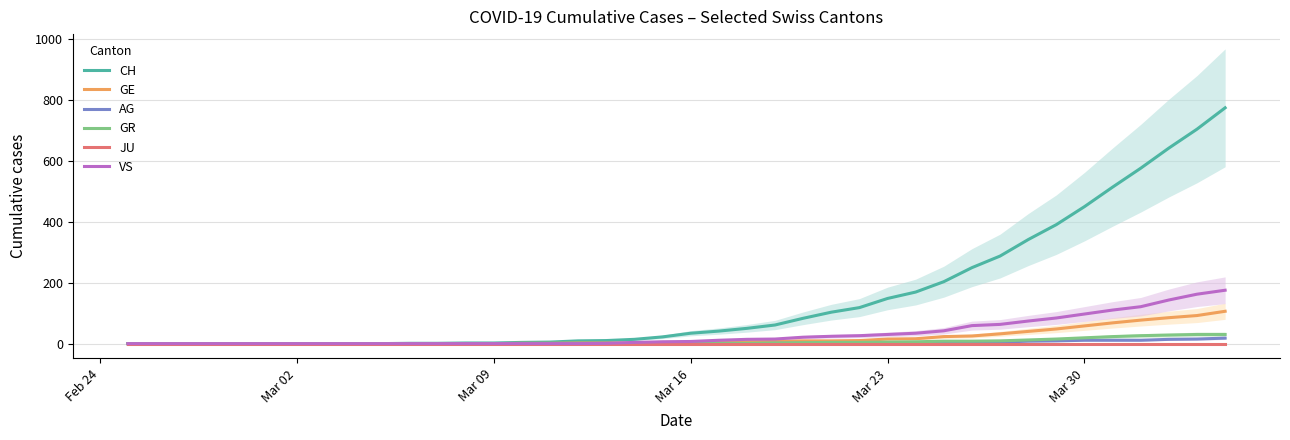

Is this an area chart (filled region under the line)?

No